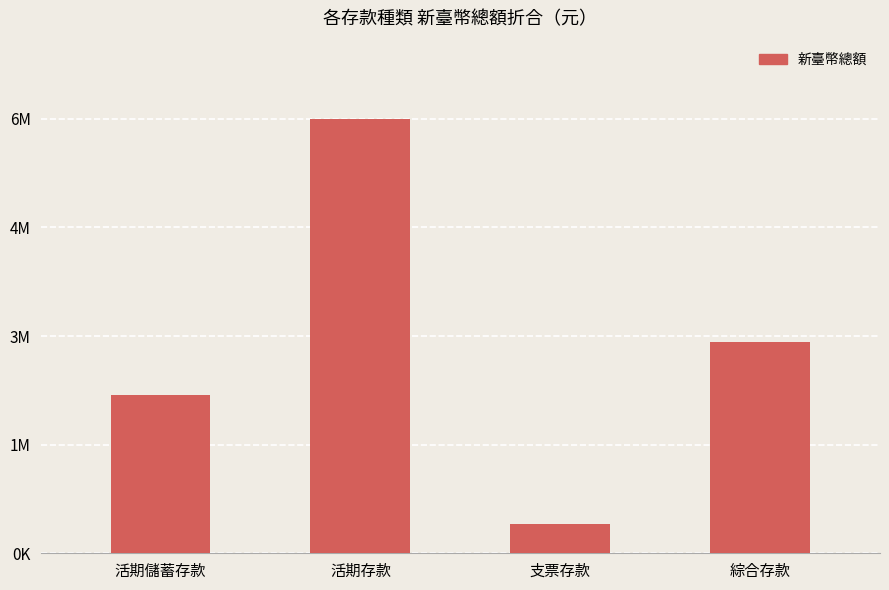

Reading right to left, list all the values displayed in this chart.

綜合存款=3137161.8	支票存款=434959.0	活期存款=6448795.0	活期儲蓄存款=2350479.0